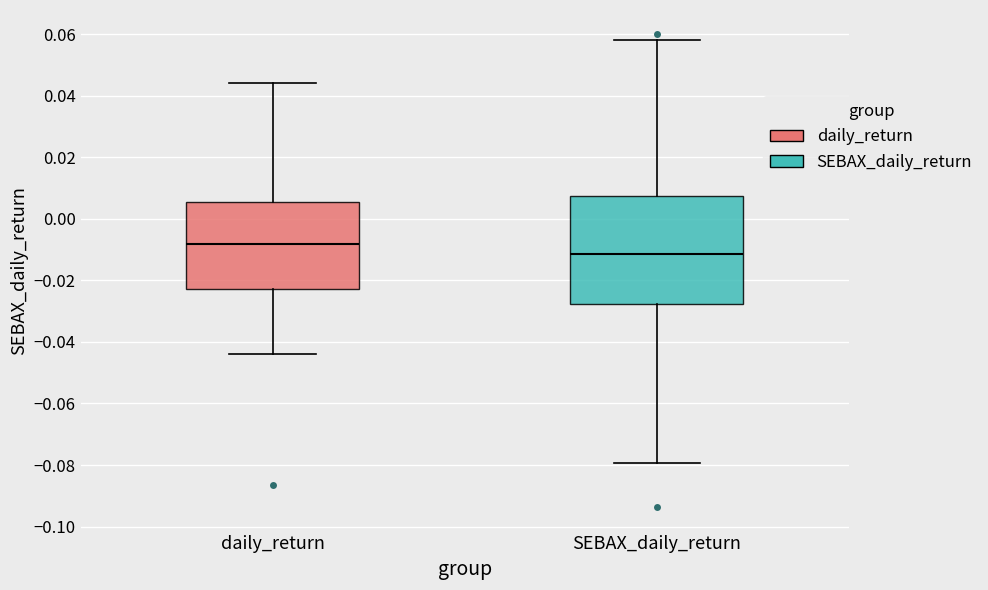

Reading left to right, transcribe this box plot: for each box, give where its median line is, the range the box spans, and where its two whiskers end, as read against the y-axis. The values are not printed on the chart, so give them approximately, as read against the axis.

daily_return: median -0.008, box -0.022 to 0.006, whiskers -0.044 to 0.044
SEBAX_daily_return: median -0.012, box -0.028 to 0.008, whiskers -0.080 to 0.058